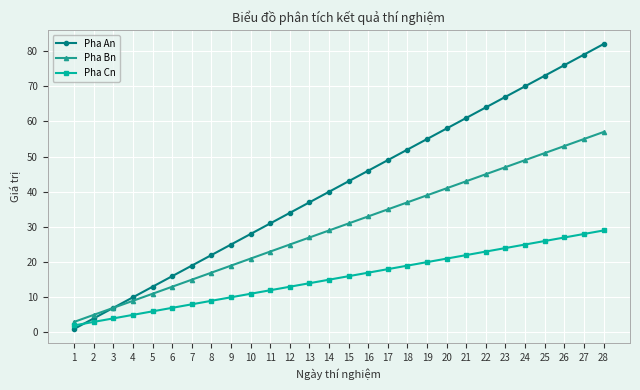

Rank the series at 28 from lowest to highest value.

Pha Cn, Pha Bn, Pha An